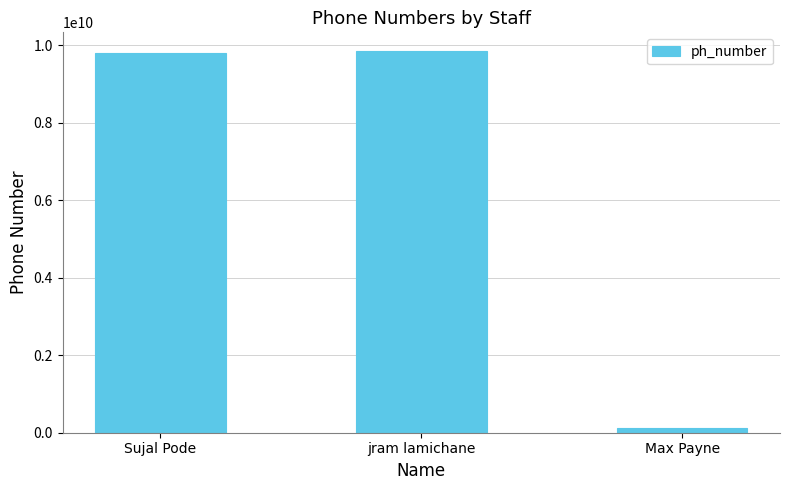

What is the label of the 1st bar from the right?

Max Payne